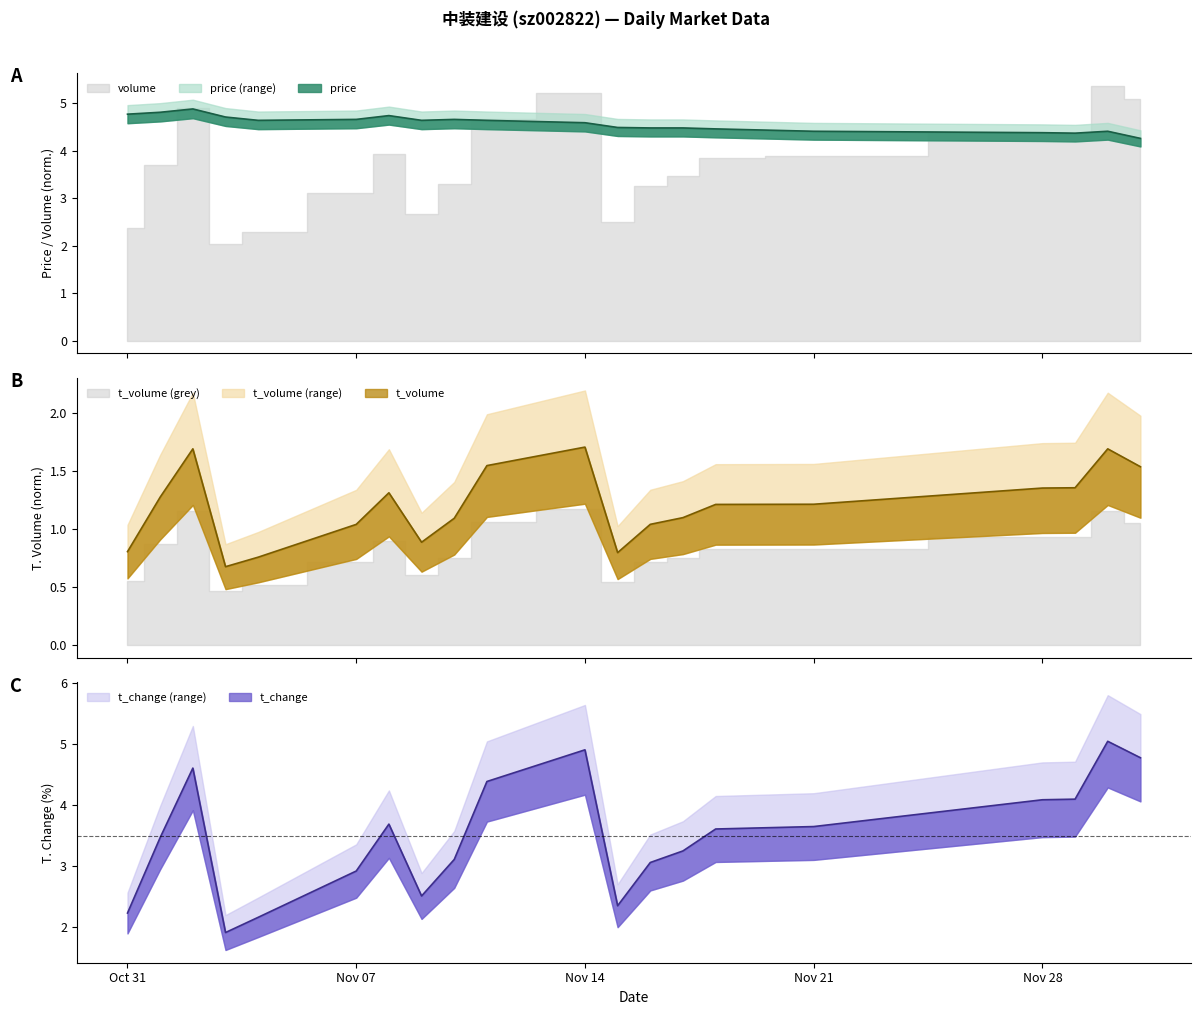

How many interior local valleys does the volume series have?

3